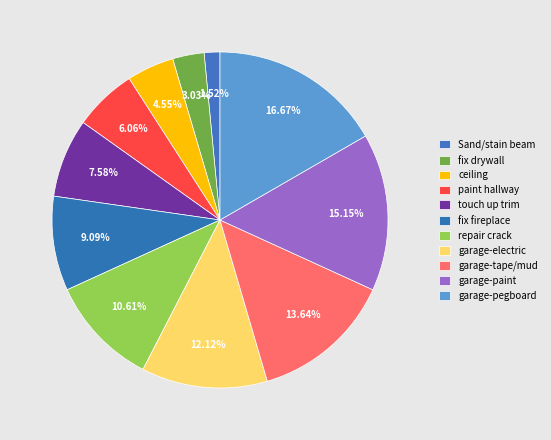

How many slices are in this pie chart?

11